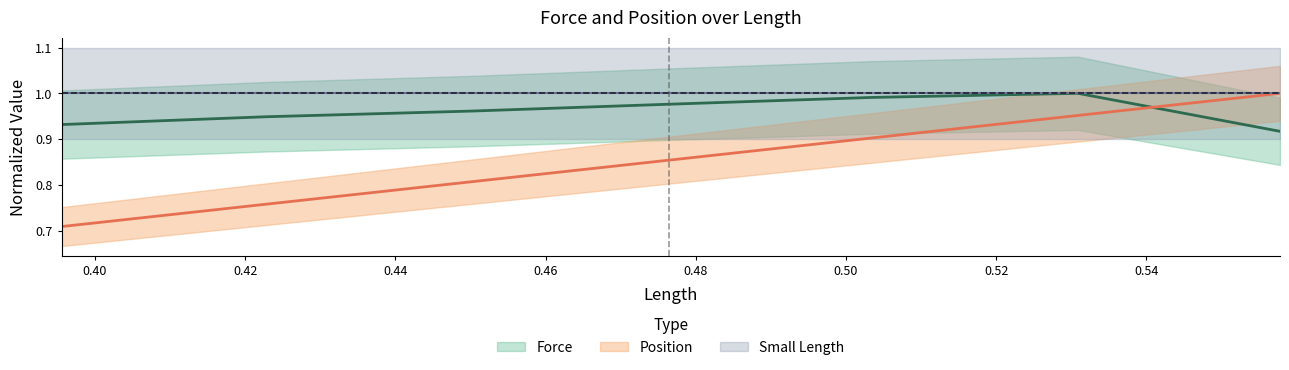

Reading right to left, list all the values displayed in this chart.

Force: 0.5578083=0.9	0.5309018=1.0	0.5034294=1.0	0.4763898=1.0	0.4500828=1.0	0.4226769=0.9	0.3955707=0.9
Position: 0.5578083=1.0	0.5309018=1.0	0.5034294=0.9	0.4763898=0.9	0.4500828=0.8	0.4226769=0.8	0.3955707=0.7